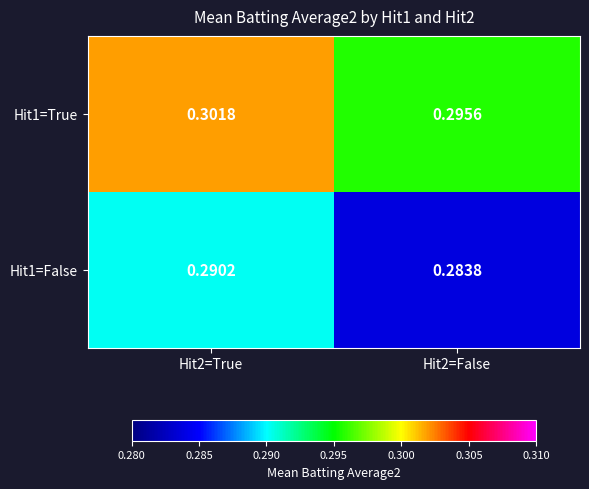

Between Hit2=True and Hit2=False, which series saw the biggest shift?

Hit1=False